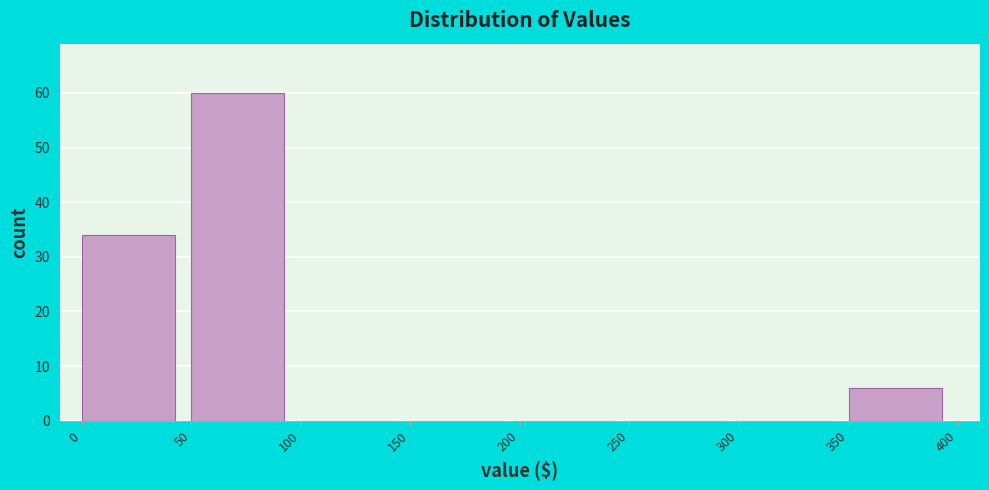

Reading left to right, list every bar in this chart as the range it spans on the x-axis followed by its height. The values are not printed on the chart, so give them approximately, as read against the axis.

0 to 50: 34
50 to 100: 60
100 to 150: 0
150 to 200: 0
200 to 250: 0
250 to 300: 0
300 to 350: 0
350 to 400: 6